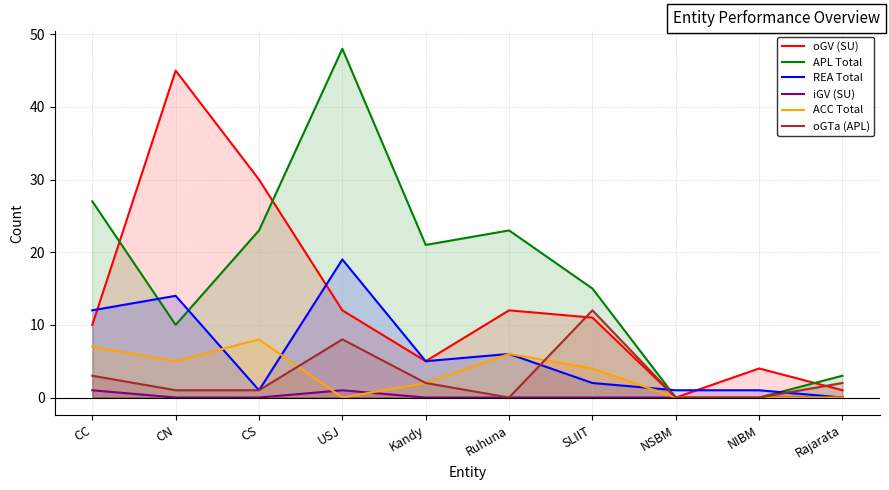

Does the chart have visible grid lines?

Yes